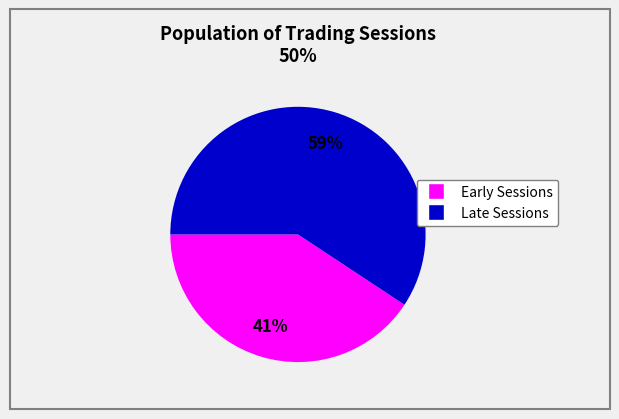

To the nearest percent, what is the average slice percentage?

50%